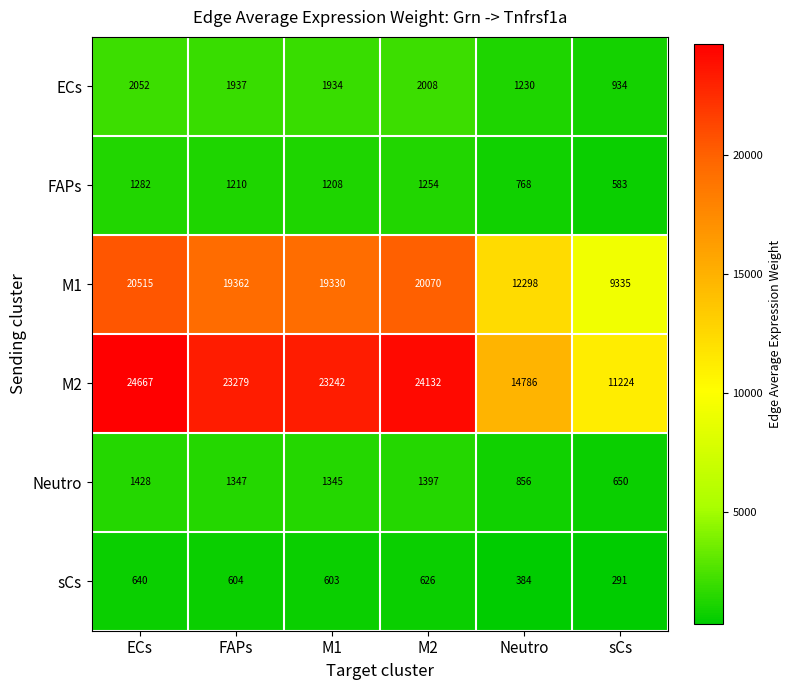

The value of FAPs at Neutro is 1354. True or false?

False